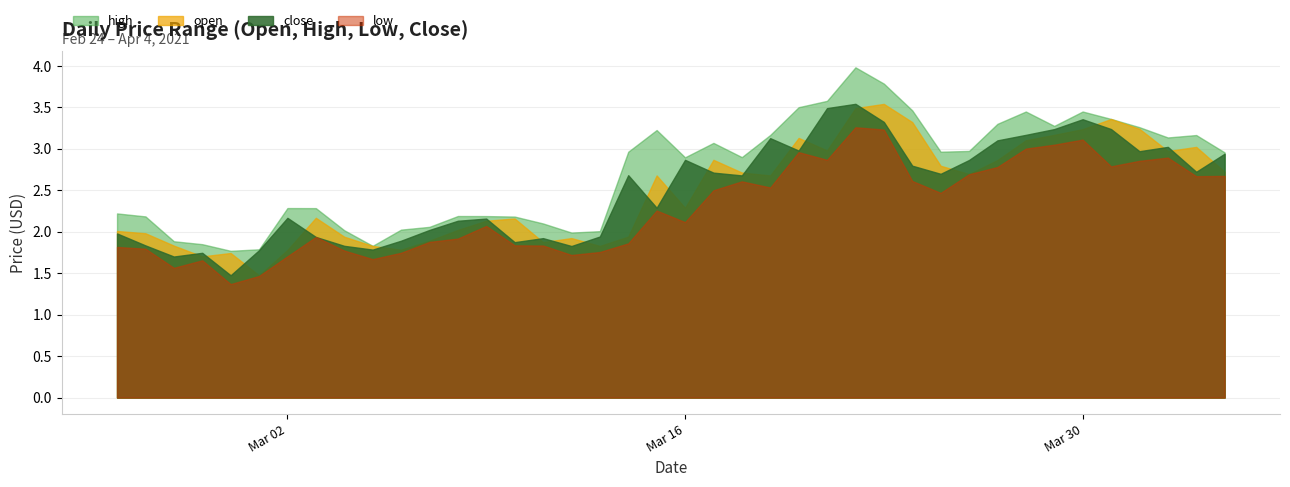

What are all the series names shown in the legend?

high, open, close, low